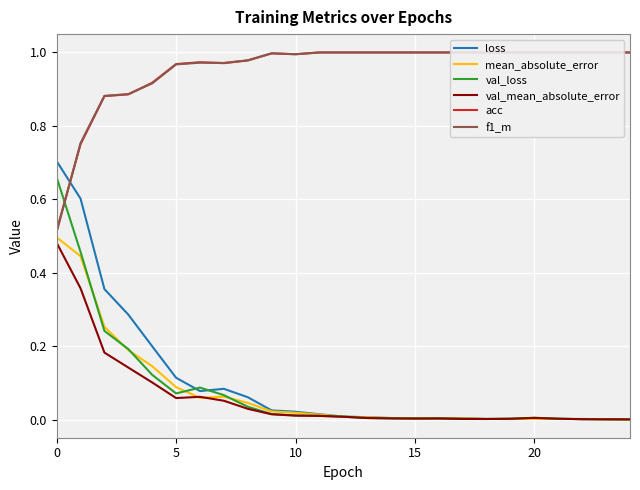

What are all the series names shown in the legend?

loss, mean_absolute_error, val_loss, val_mean_absolute_error, acc, f1_m